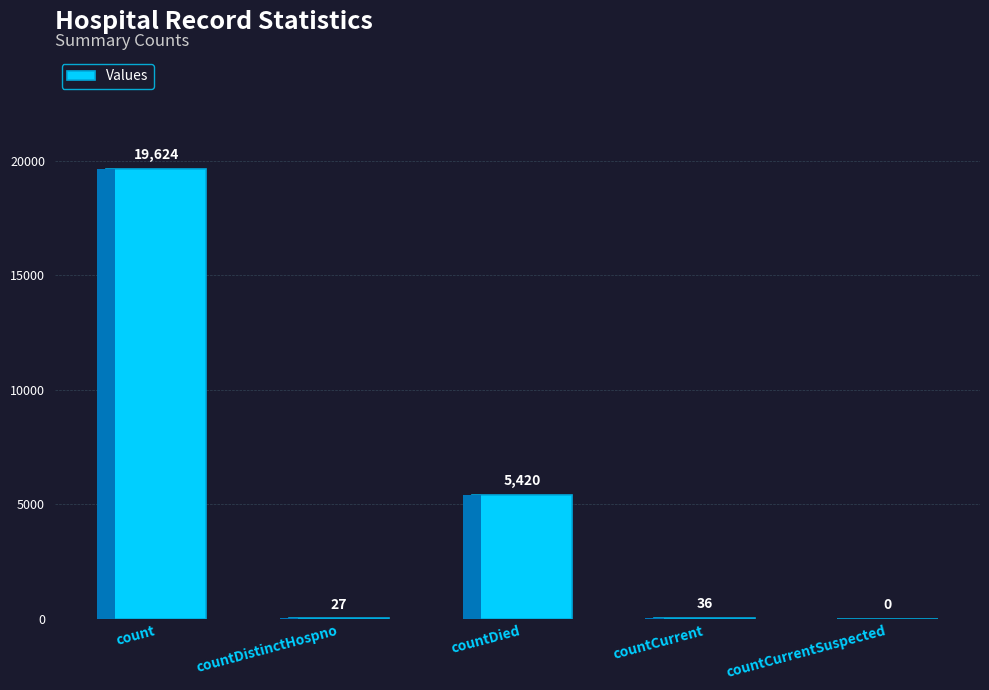

The chart shows a value of 37 at countDistinctHospno. True or false?

False